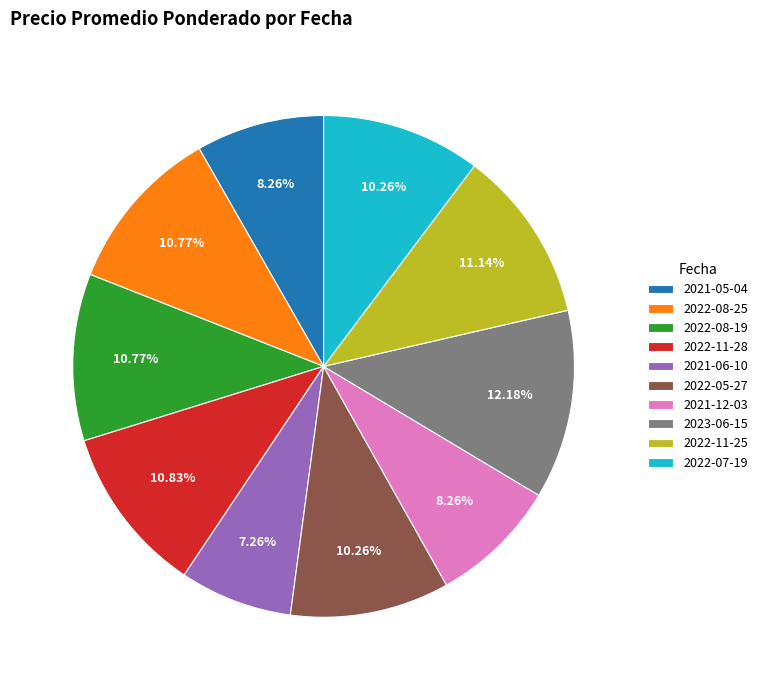

Does 2022-07-19 represent more than half of the total?

No